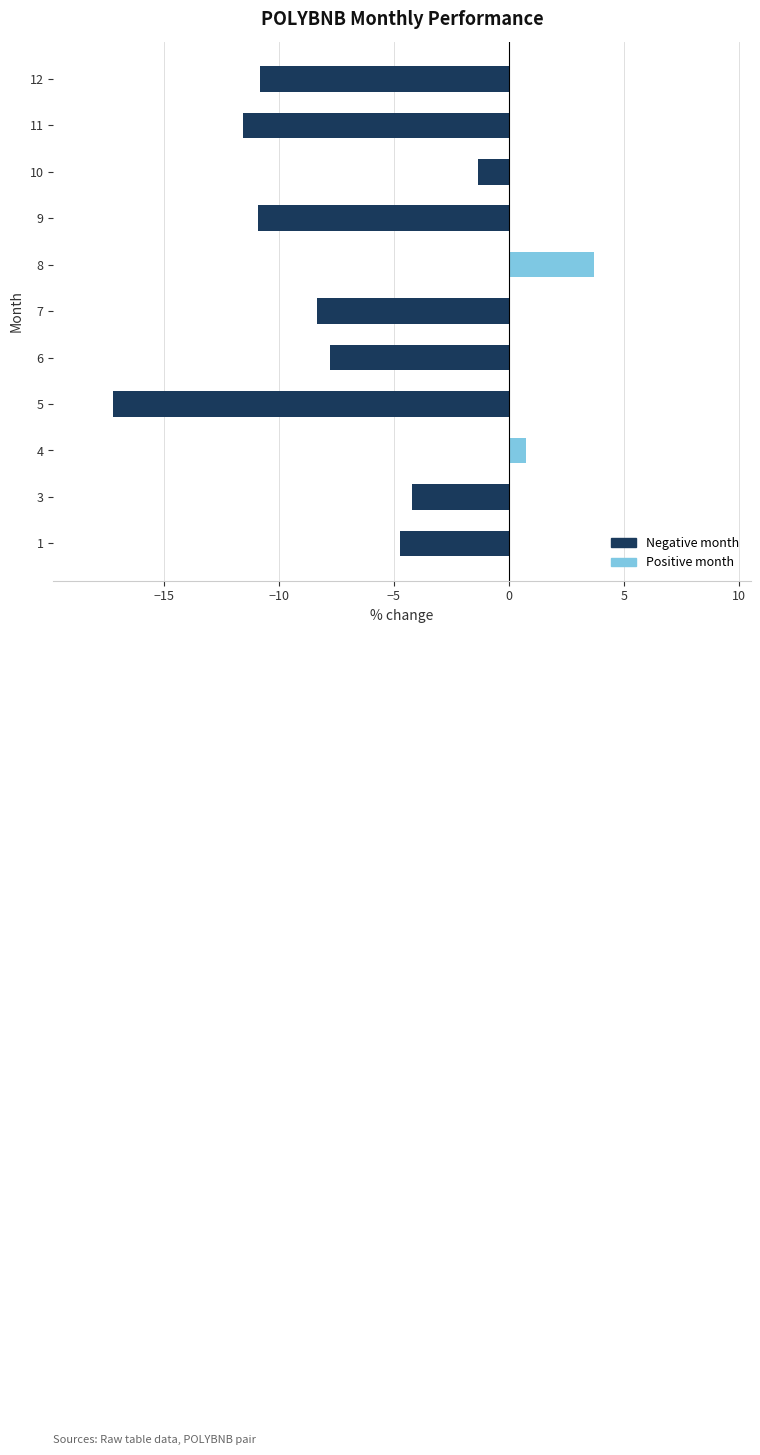

At which category does the chart reach its minimum across all series?

5